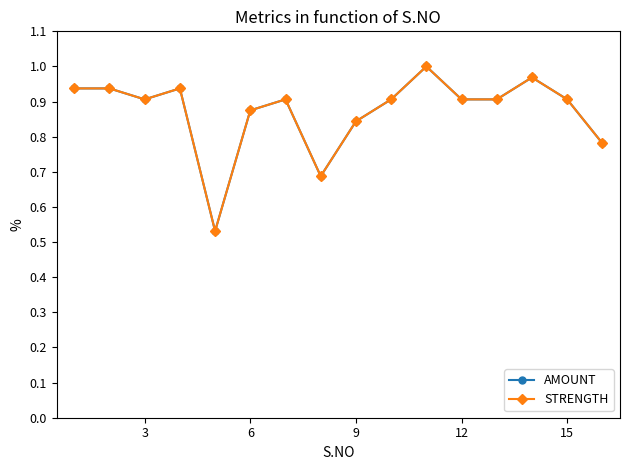

True or false: AMOUNT and STRENGTH intersect in this chart.

False